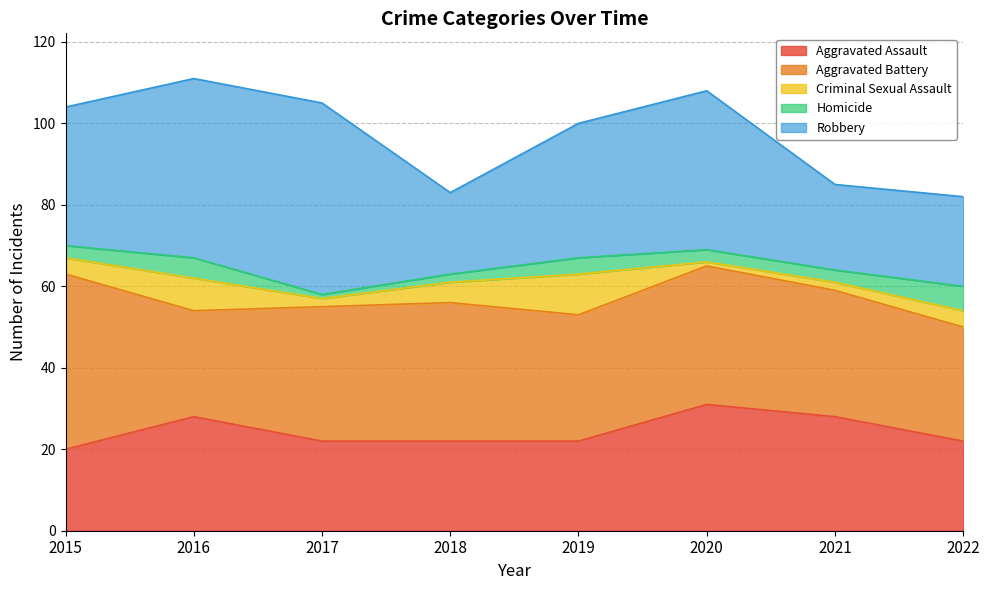

Where is Homicide nearest to the value 3?

2015